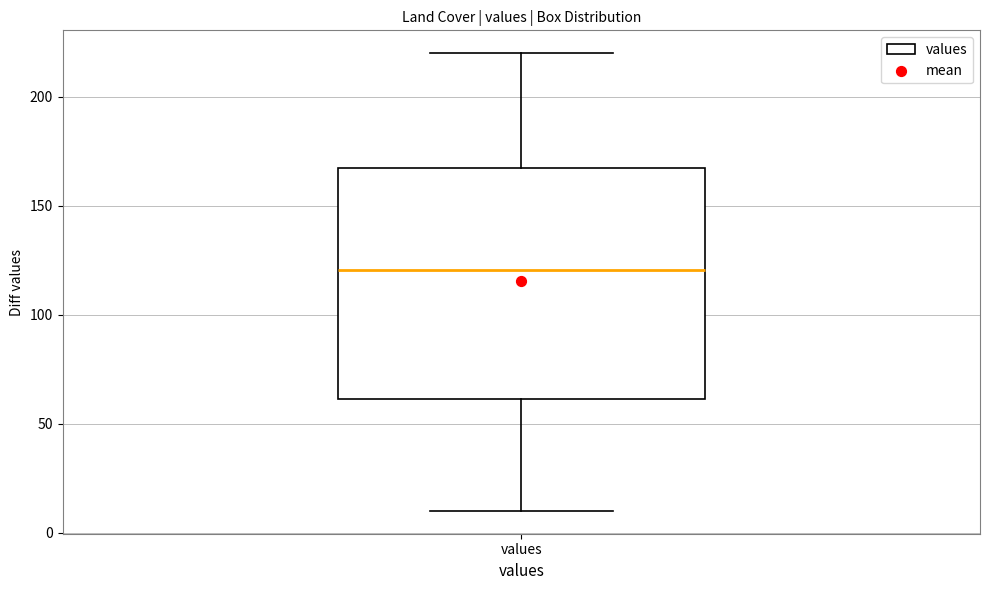

Read this box plot against the y-axis: the position of the median line, the range covered by the box, and the ends of both whiskers. The values are not printed on the chart, so give them approximately, as read against the axis.

median 120, box 60 to 170, whiskers 10 to 220